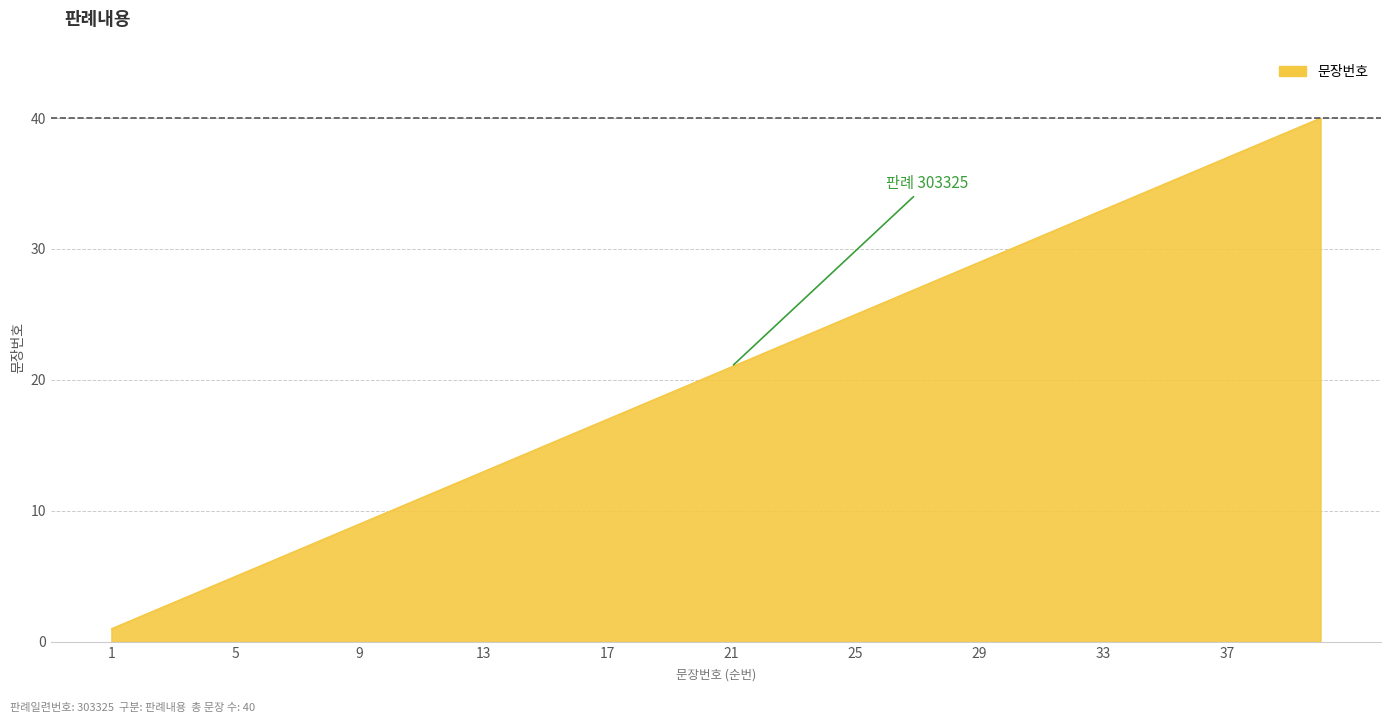

What is the difference between the maximum and minimum values?

39